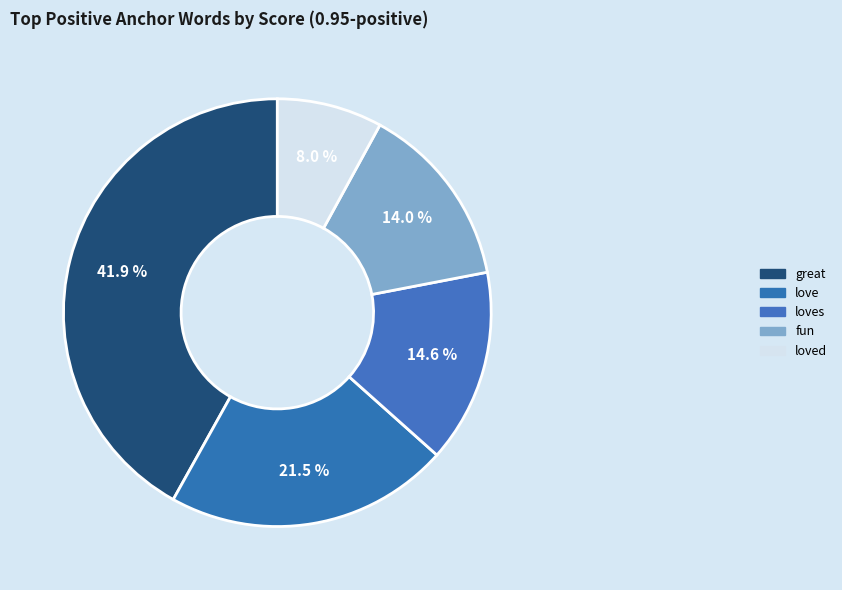

How many segments does this pie chart have?

5